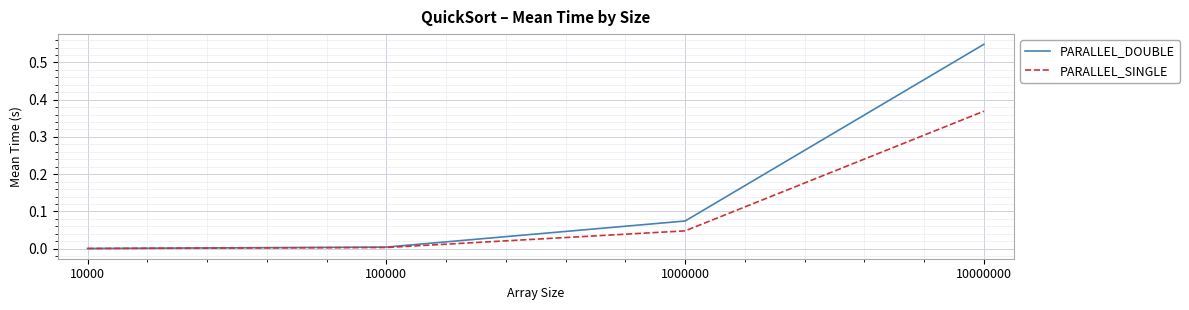

Which category has the highest value in the PARALLEL_SINGLE series?

10000000